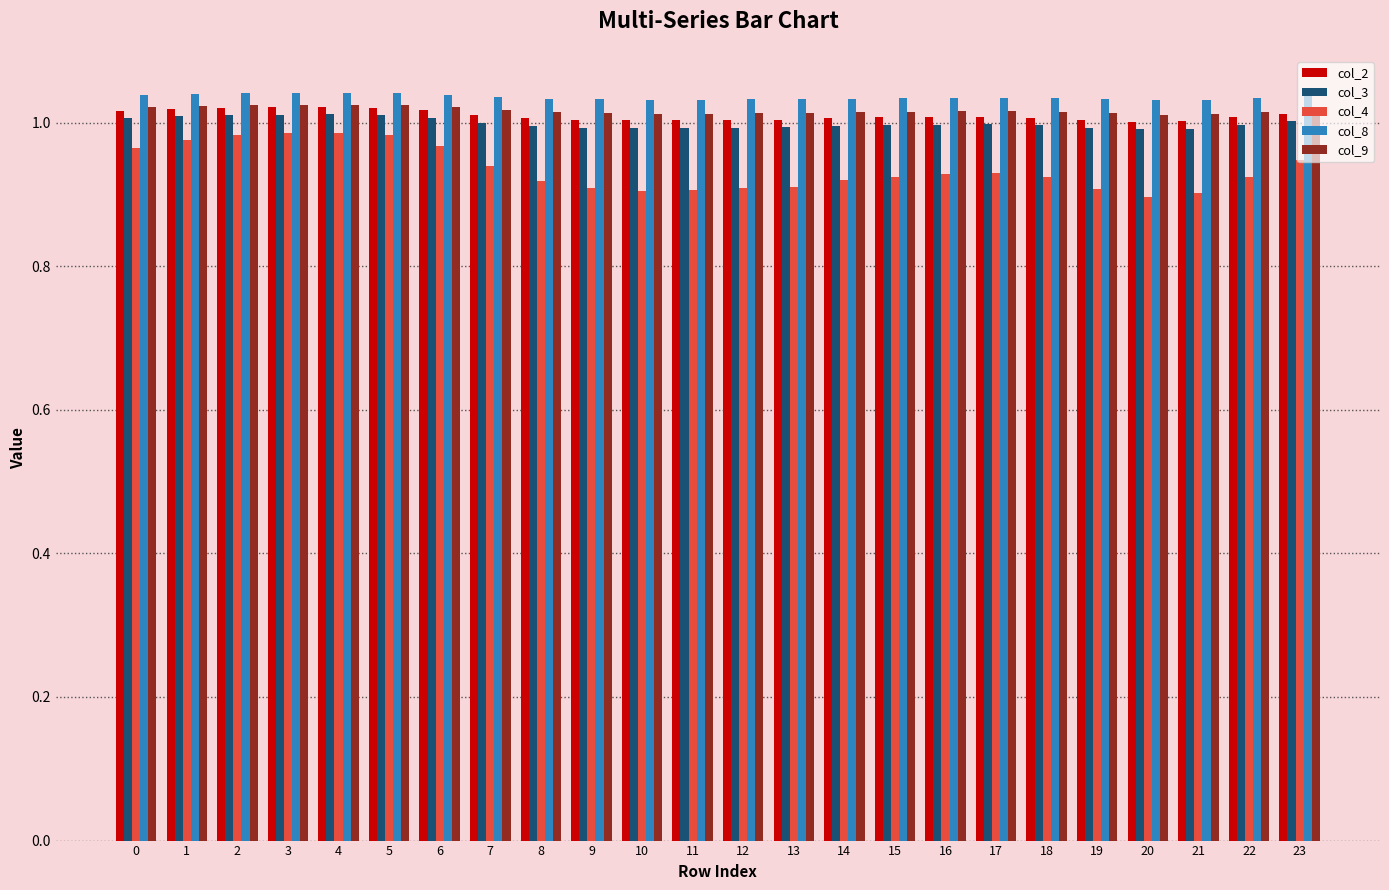

Does the chart contain stacked bars?

No